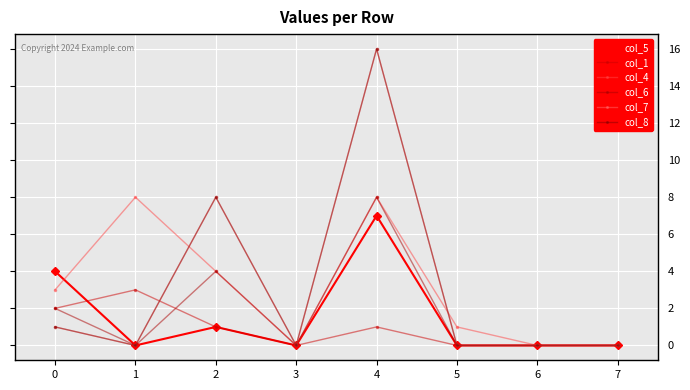

Is this an area chart (filled region under the line)?

No